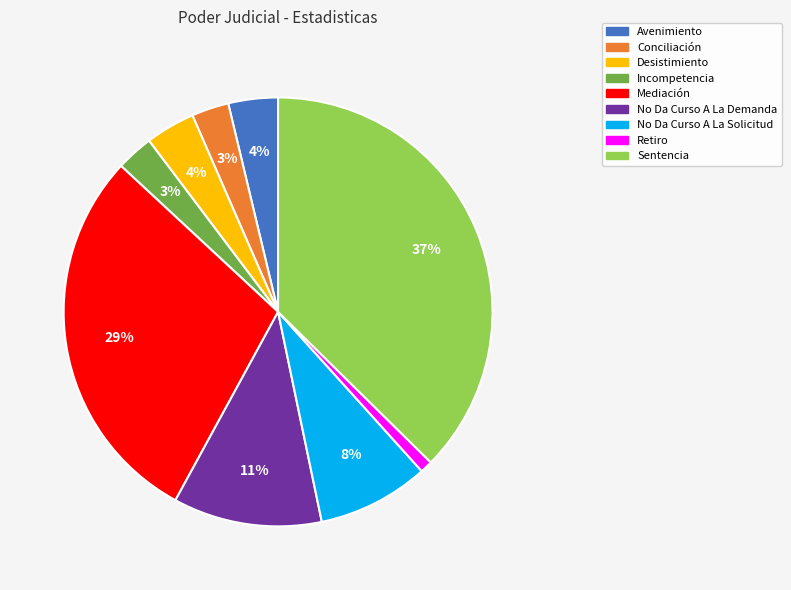

Is it true that Retiro is 1% of the pie?

True